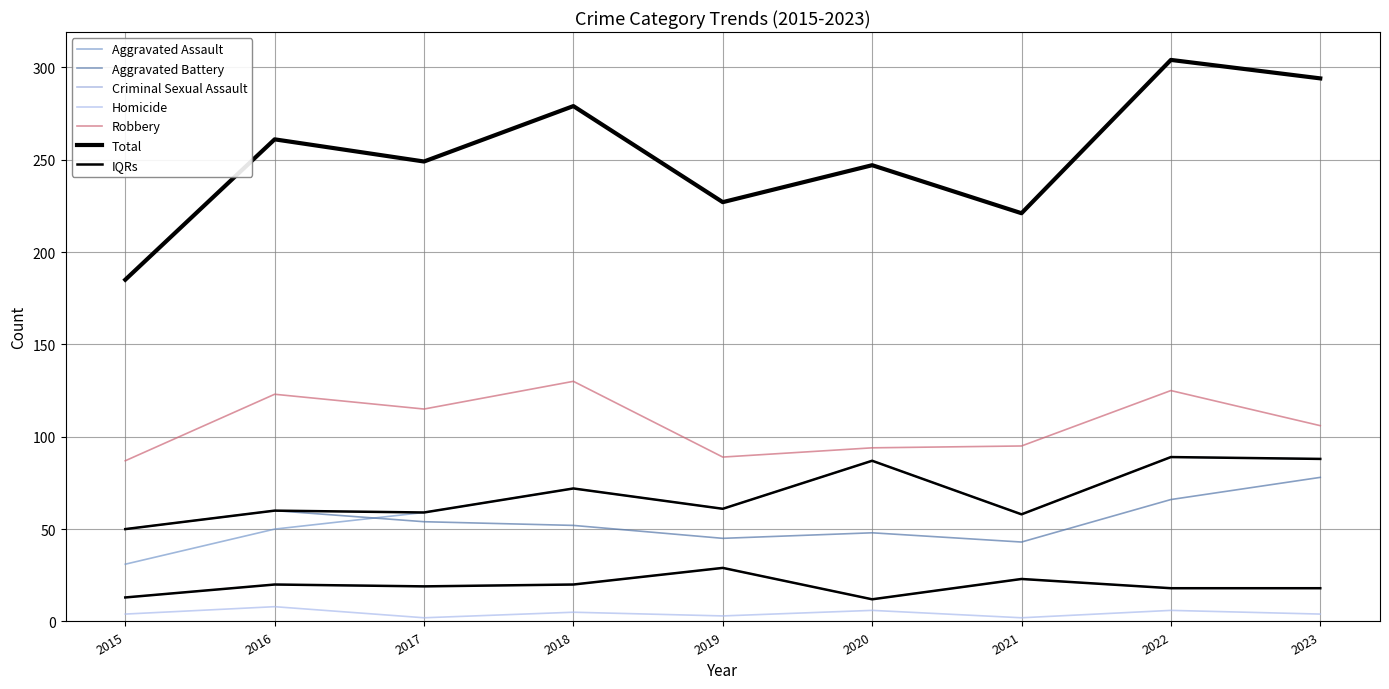

What is the spread (max minus min) of values at 2018?

274